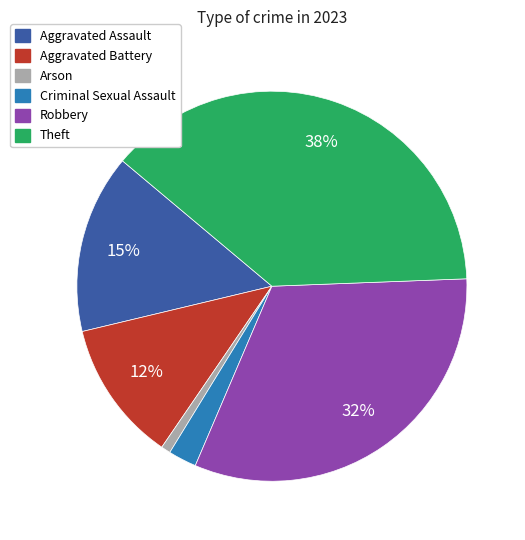

Which slice is the largest?

Theft